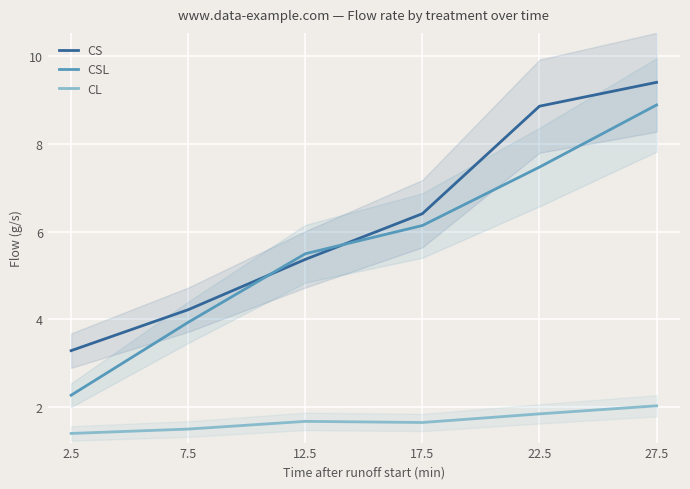

Between 2.5 and 7.5, which is larger?

7.5